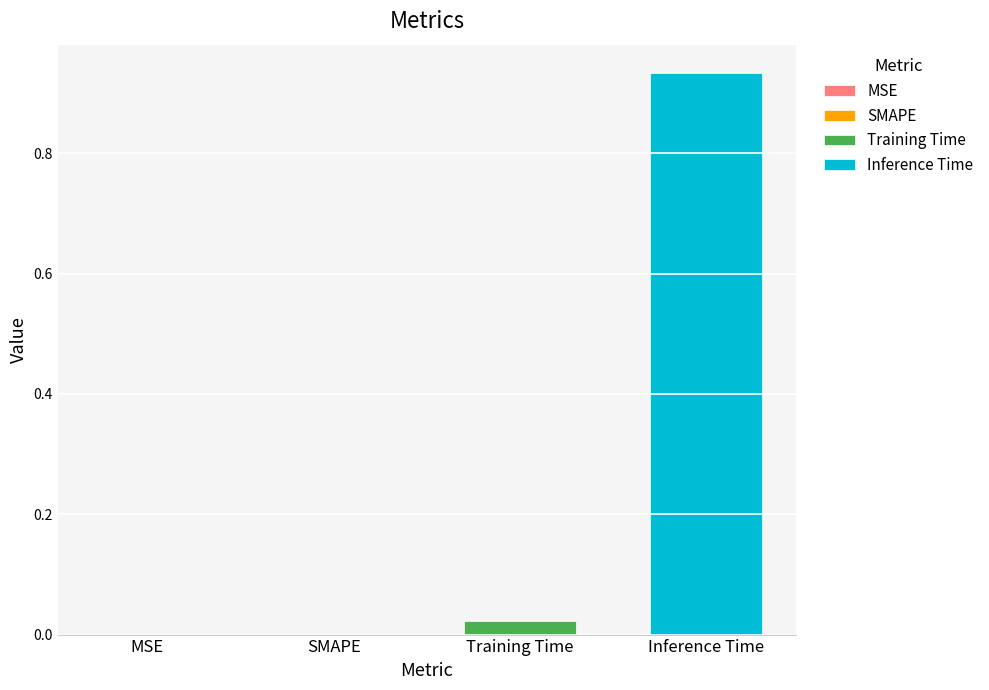

Which series has the widest spread of values?

Training Time